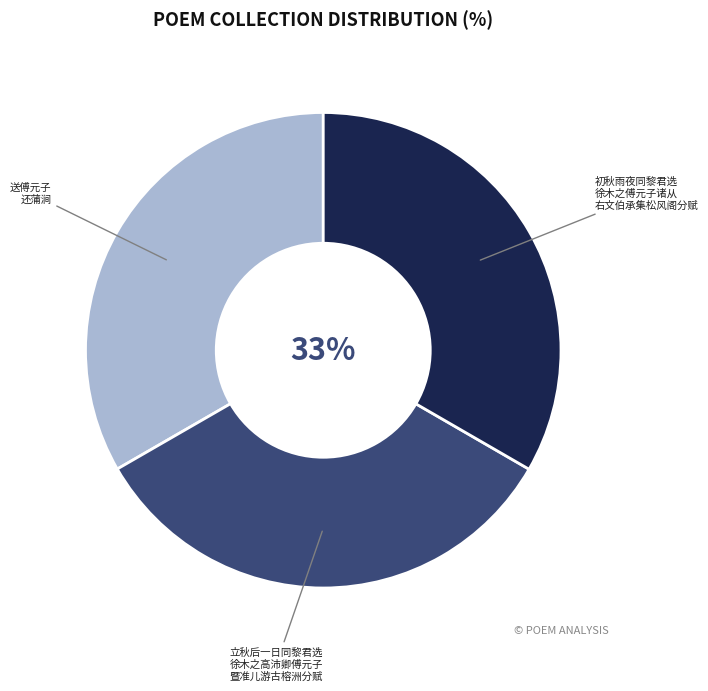

To the nearest percent, what portion does 送傅元子 还蒲涧 represent?

33%